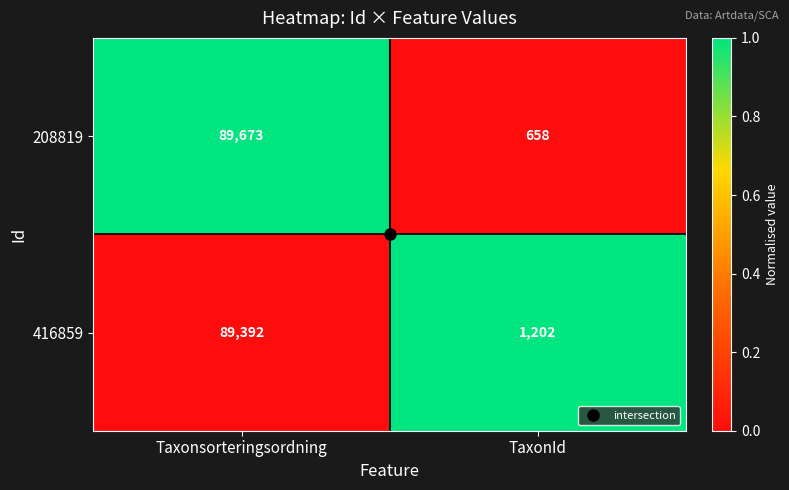

Where is 208819 nearest to the value 45165?

TaxonId